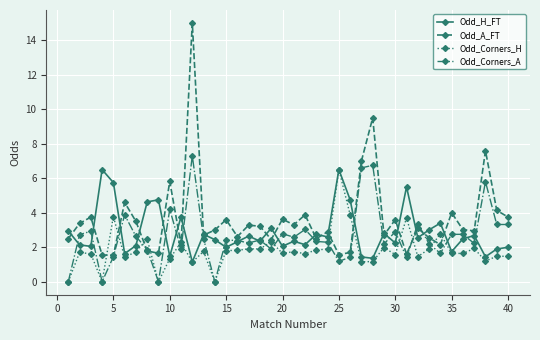

What is the highest value of the Odd_H_FT series?

6.5